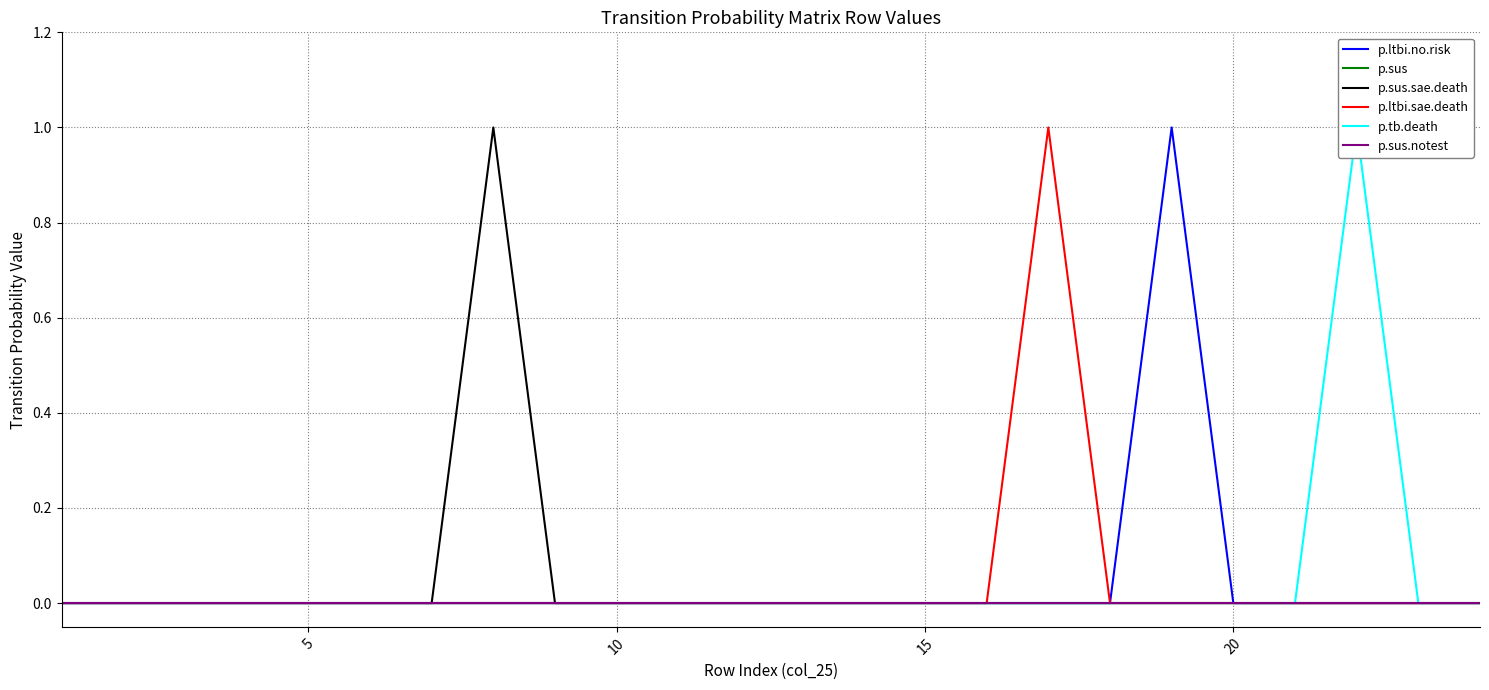

How many positive values does the p.ltbi.no.risk series have?

1